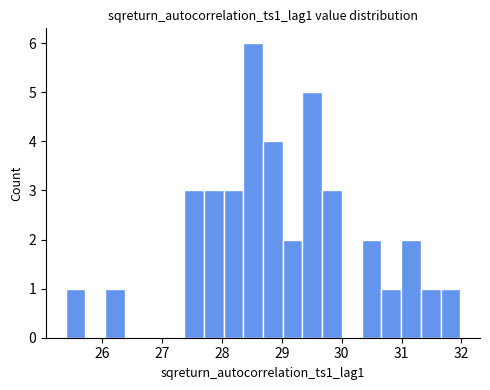

Read against the x-axis, roughly where is the centre of the tallest bar?

28.5